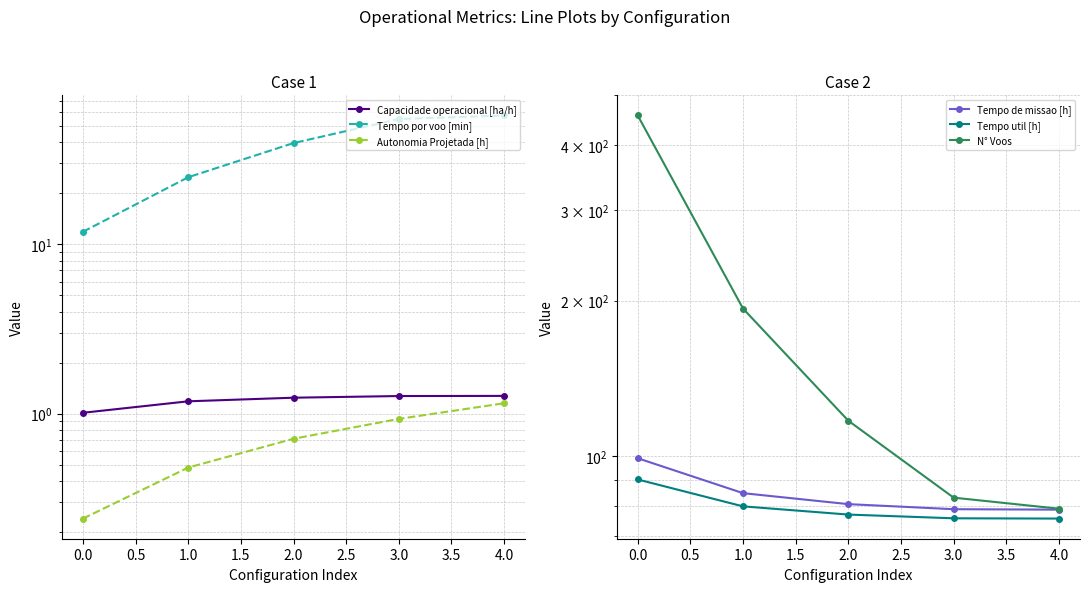

What is the sum of all Tempo por voo [min] values?

188.2